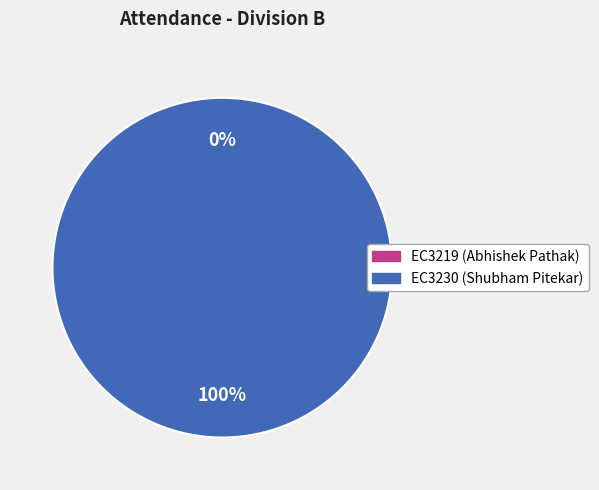

The EC3230 slice represents 94% of the pie. True or false?

False